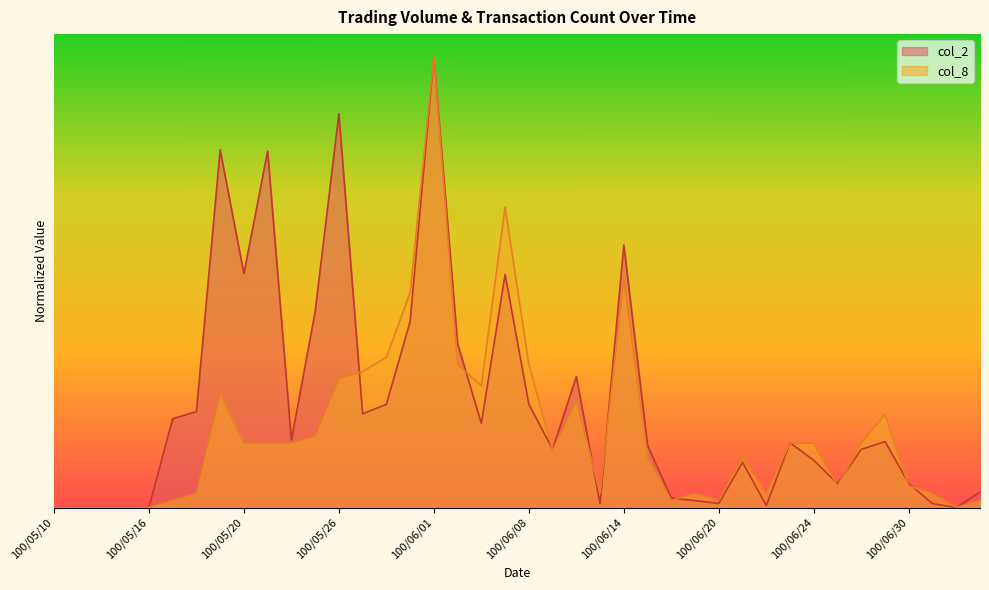

What is the maximum value shown in the chart?

1.0